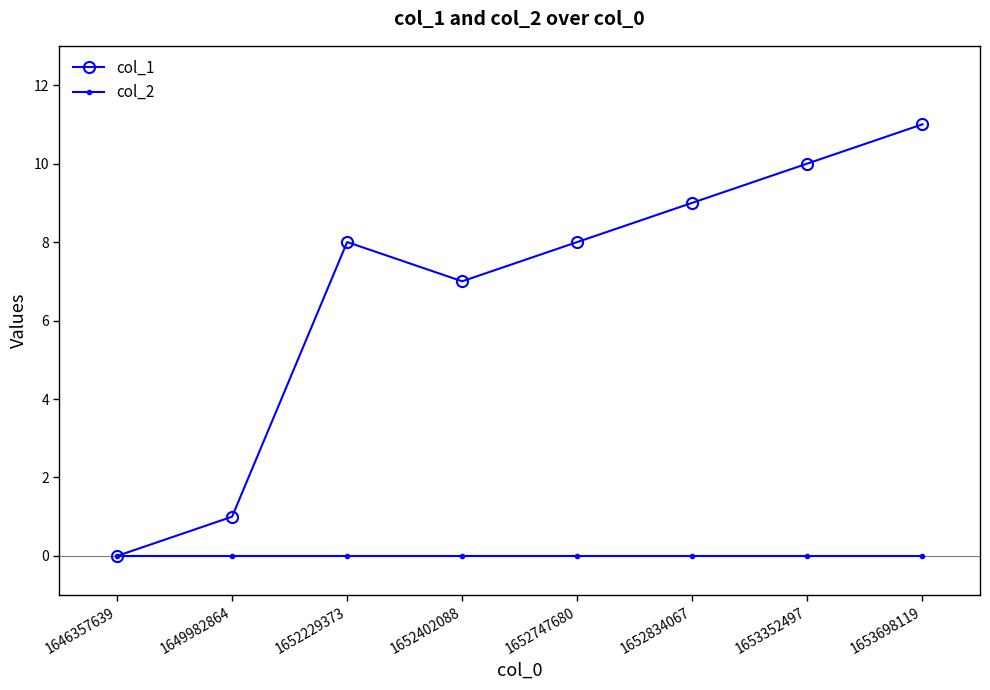

Reading left to right, extract all data points from this chart.

col_1: 1646357639=0	1649982864=1	1652229373=8	1652402088=7	1652747680=8	1652834067=9	1653352497=10	1653698119=11
col_2: 1646357639=0	1649982864=0	1652229373=0	1652402088=0	1652747680=0	1652834067=0	1653352497=0	1653698119=0